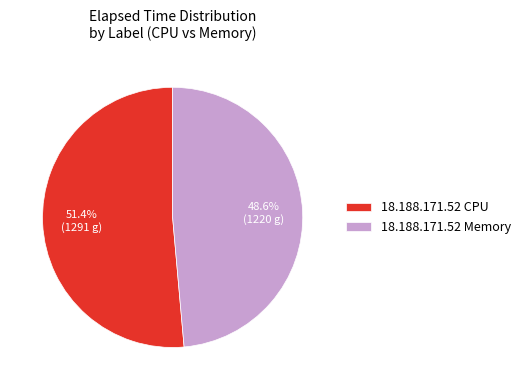

The 18.188.171.52 Memory slice represents 1% of the pie. True or false?

False